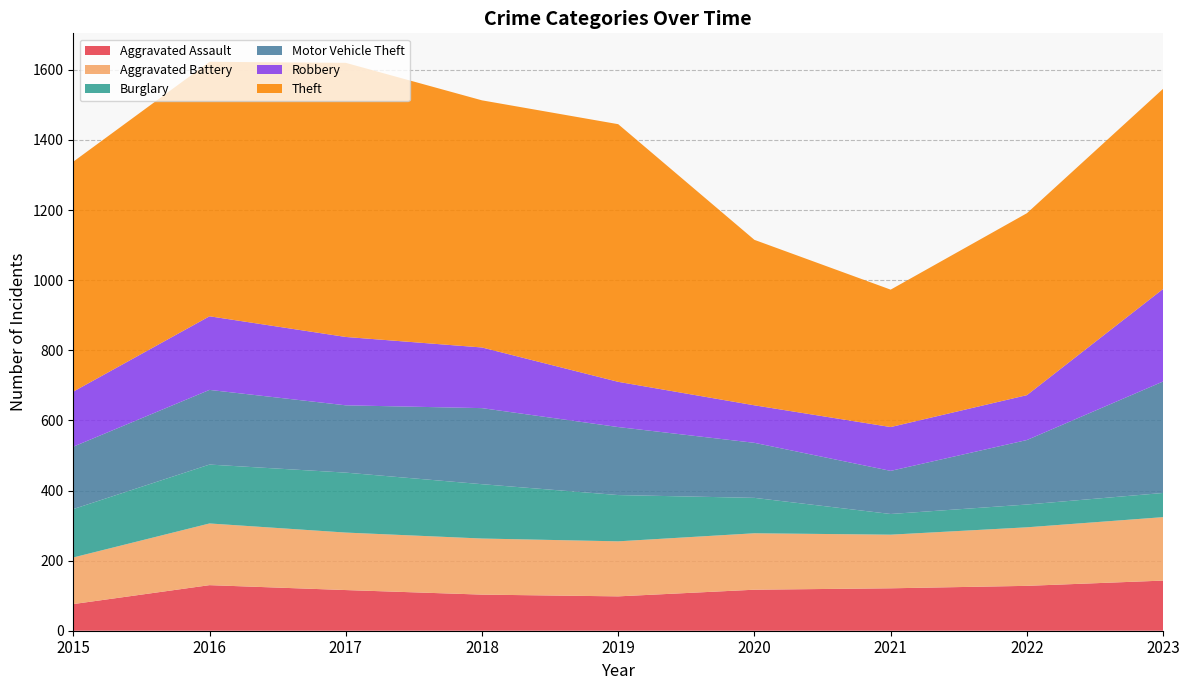

Reading left to right, what are all the values shown in this chart?

Aggravated Assault: 76	130	116	103	98	117	121	128	143
Aggravated Battery: 133	176	164	160	157	161	153	167	181
Burglary: 138	168	171	155	132	101	59	65	69
Motor Vehicle Theft: 178	213	192	217	194	157	123	184	318
Robbery: 157	210	195	173	129	107	125	128	264
Theft: 656	726	782	705	735	472	392	519	571